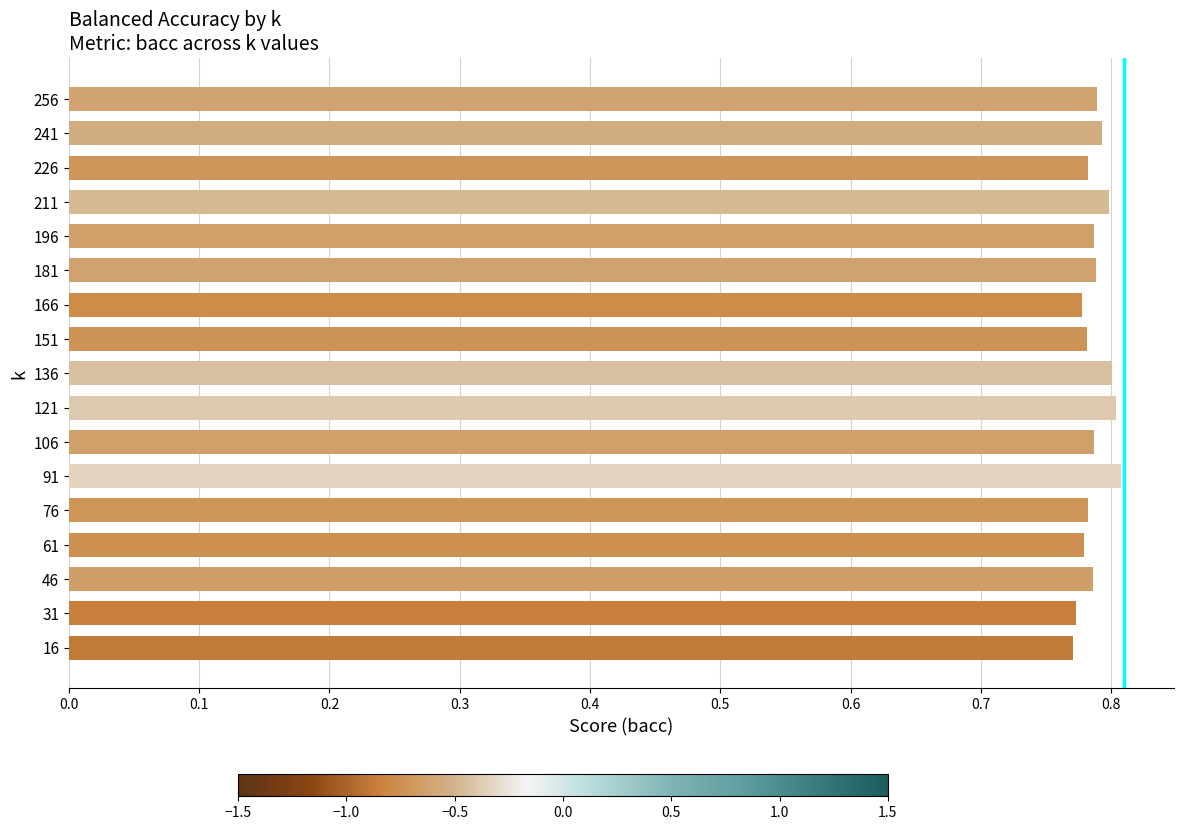

What is the sum of the values at 166 and 241?

1.6